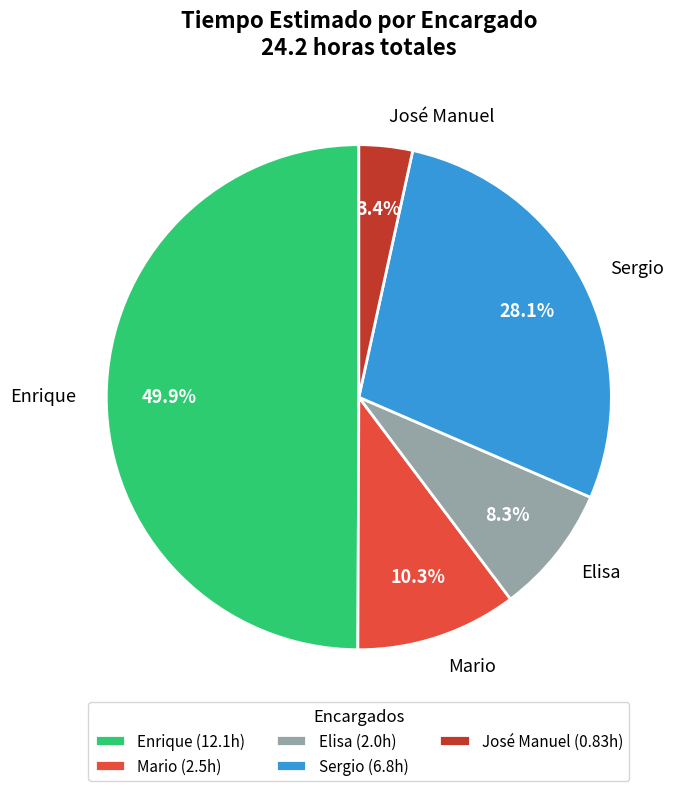

Is Sergio the majority of the pie?

No